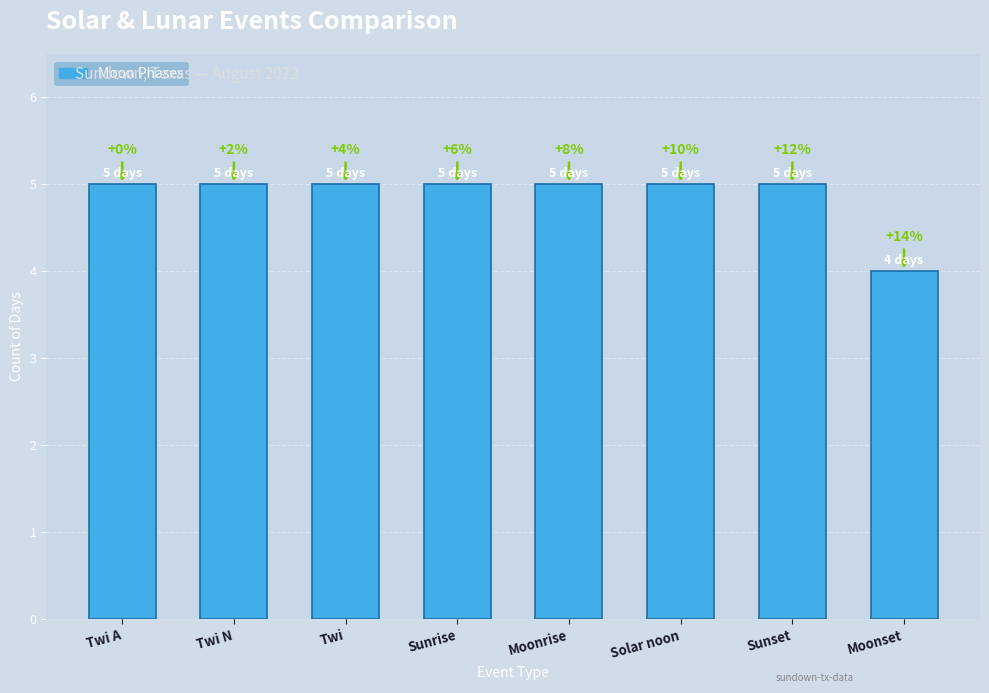

Reading left to right, transcribe all the data shown in this chart.

5	5	5	5	5	5	5	4